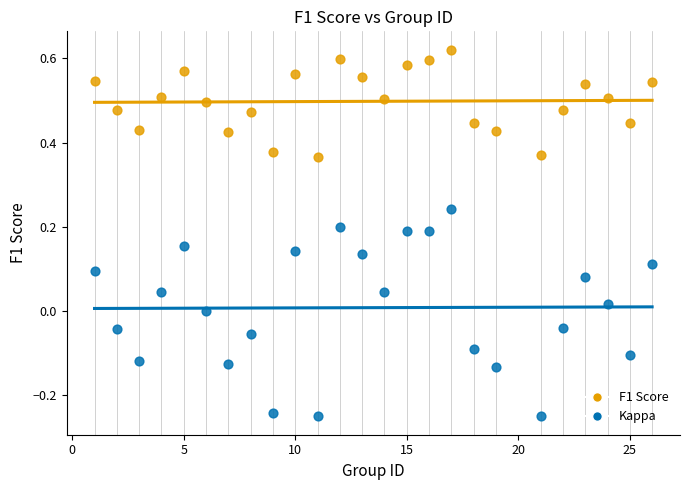

Across all data points, what is the range of Y values (max minus min)?

0.9